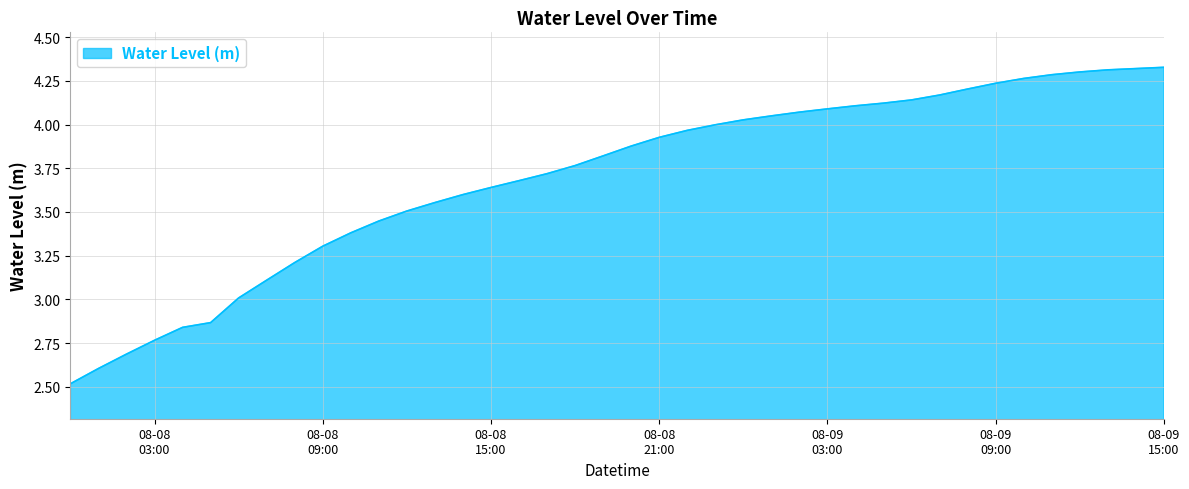

What is the smallest value displayed?

2.5